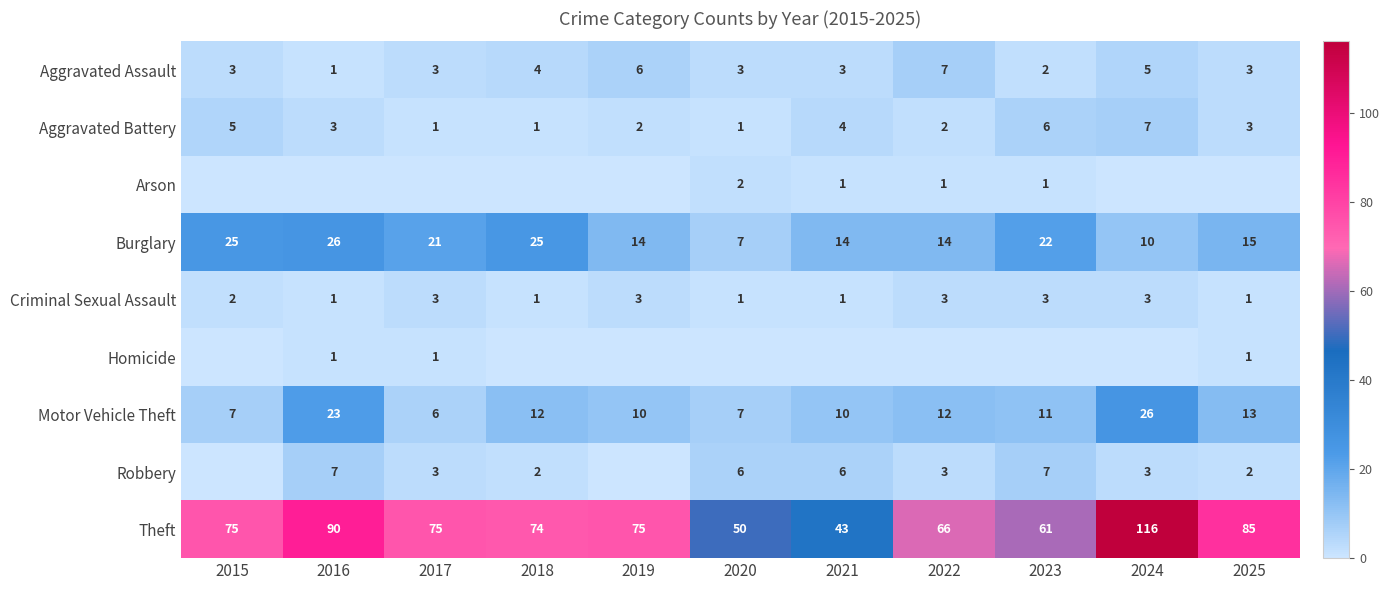

At how many categories does at least one series exceed 0?

11